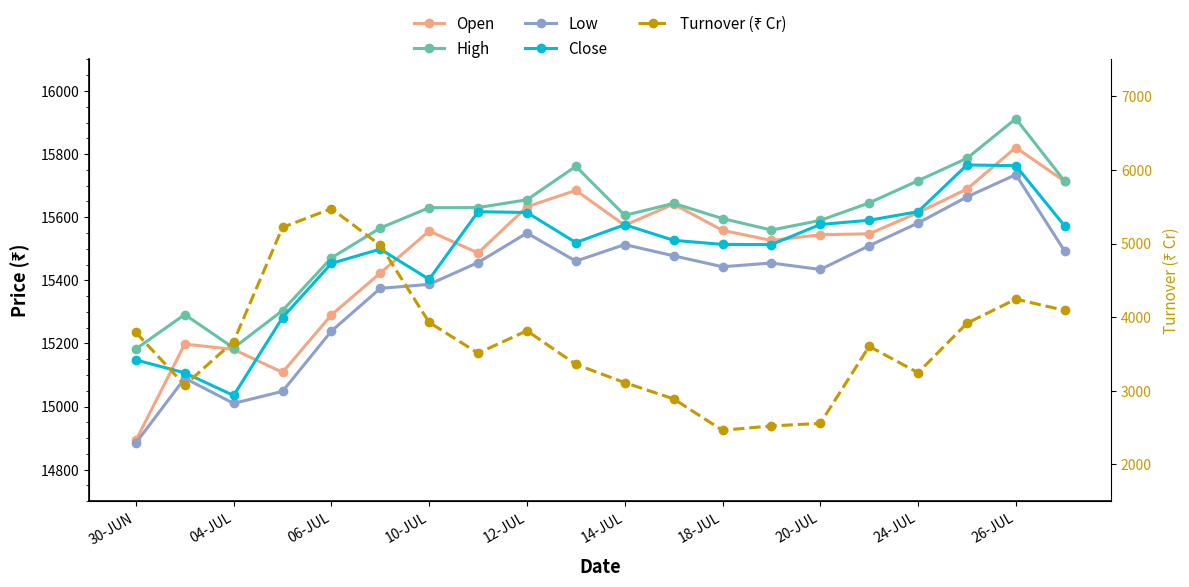

Is it true that Turnover (₹ Cr) equals 3792.7 at 30-JUN?

True